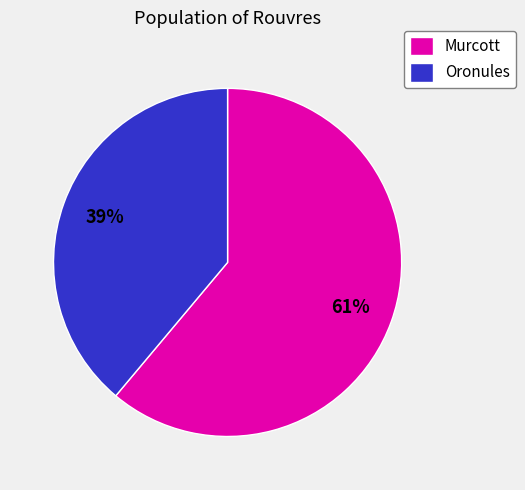

Which category has the biggest portion of the pie?

Murcott